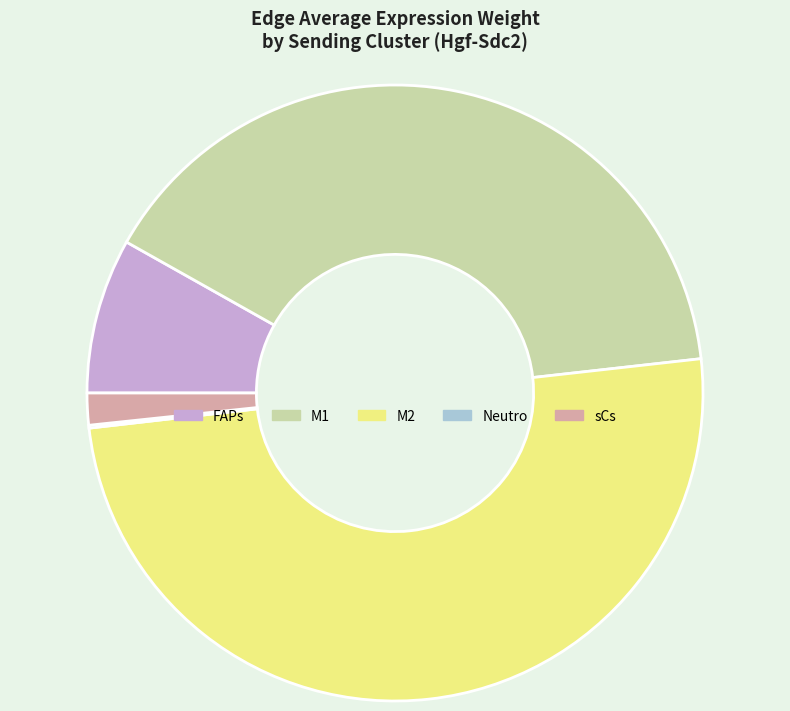

Is it true that M2 is 39% of the pie?

False